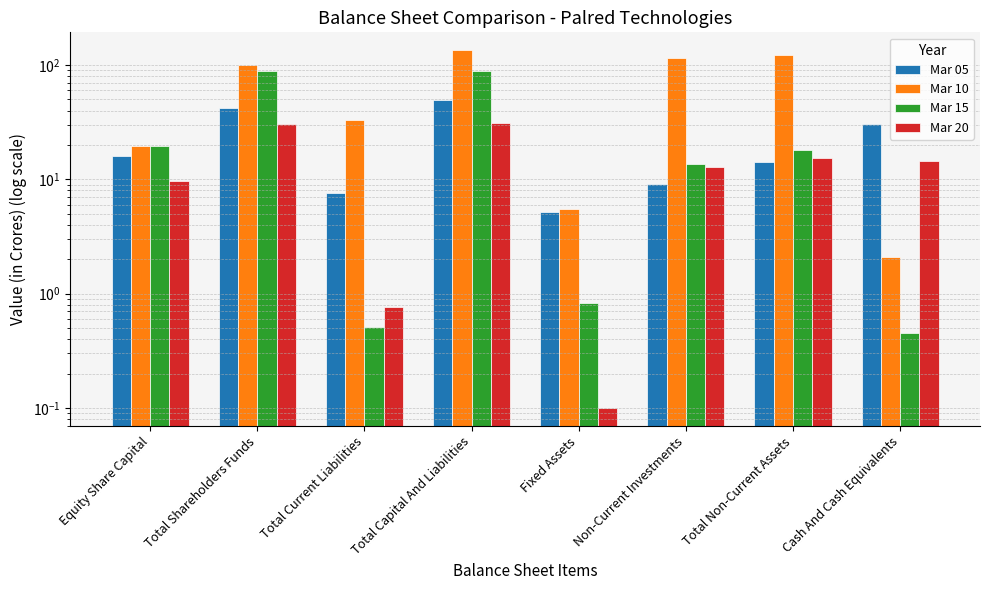

Reading left to right, transcribe all the data shown in this chart.

Mar 05: 15.9	42.1	7.6	49.8	5.2	9.1	14.2	30.6
Mar 10: 19.4	101.2	32.8	134.9	5.5	115.6	121.3	2.1
Mar 15: 19.5	89.0	0.5	89.5	0.8	13.5	18.0	0.5
Mar 20: 9.7	30.2	0.8	31.1	0.1	12.8	15.4	14.6